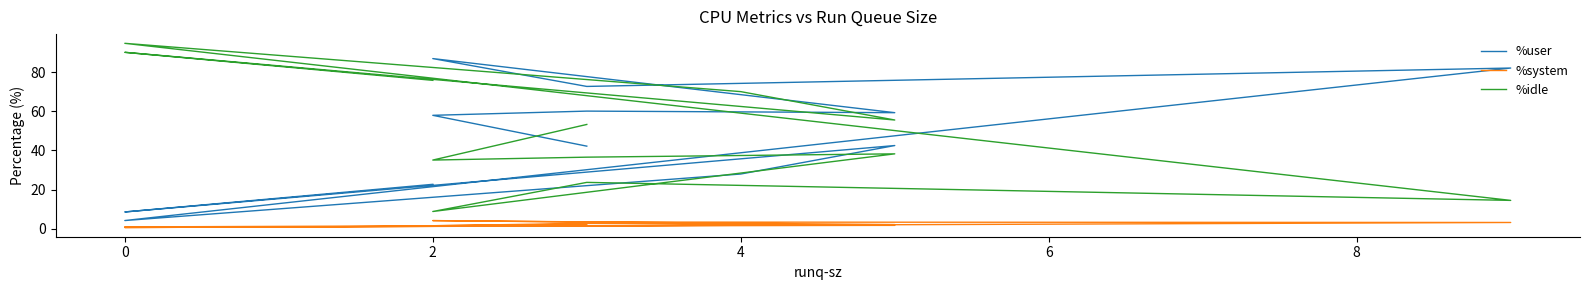

What is the difference between the maximum and minimum values in the %system series?

3.5